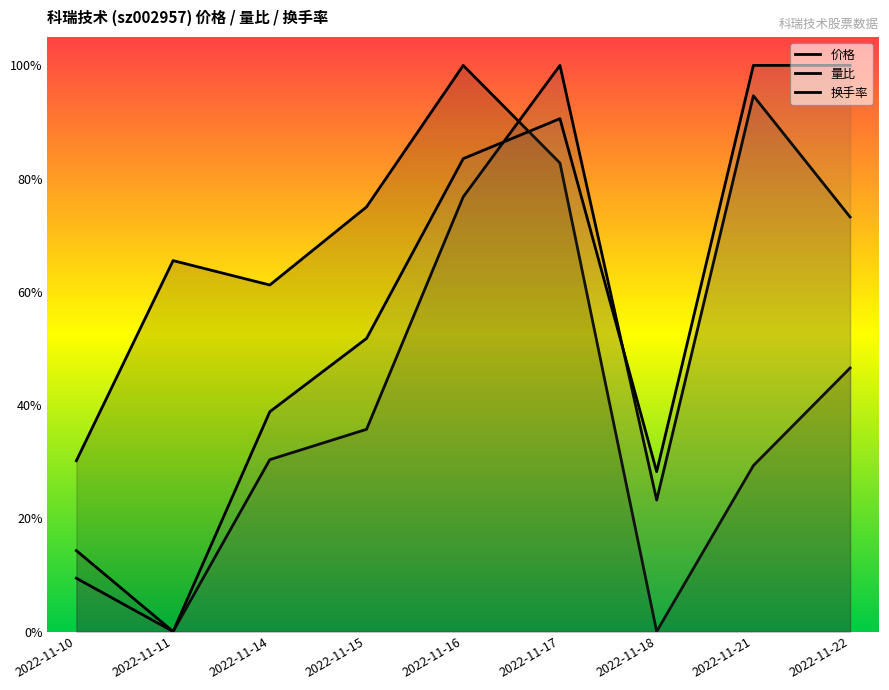

True or false: 换手率 has more than 1 points higher than both neighbors.

False